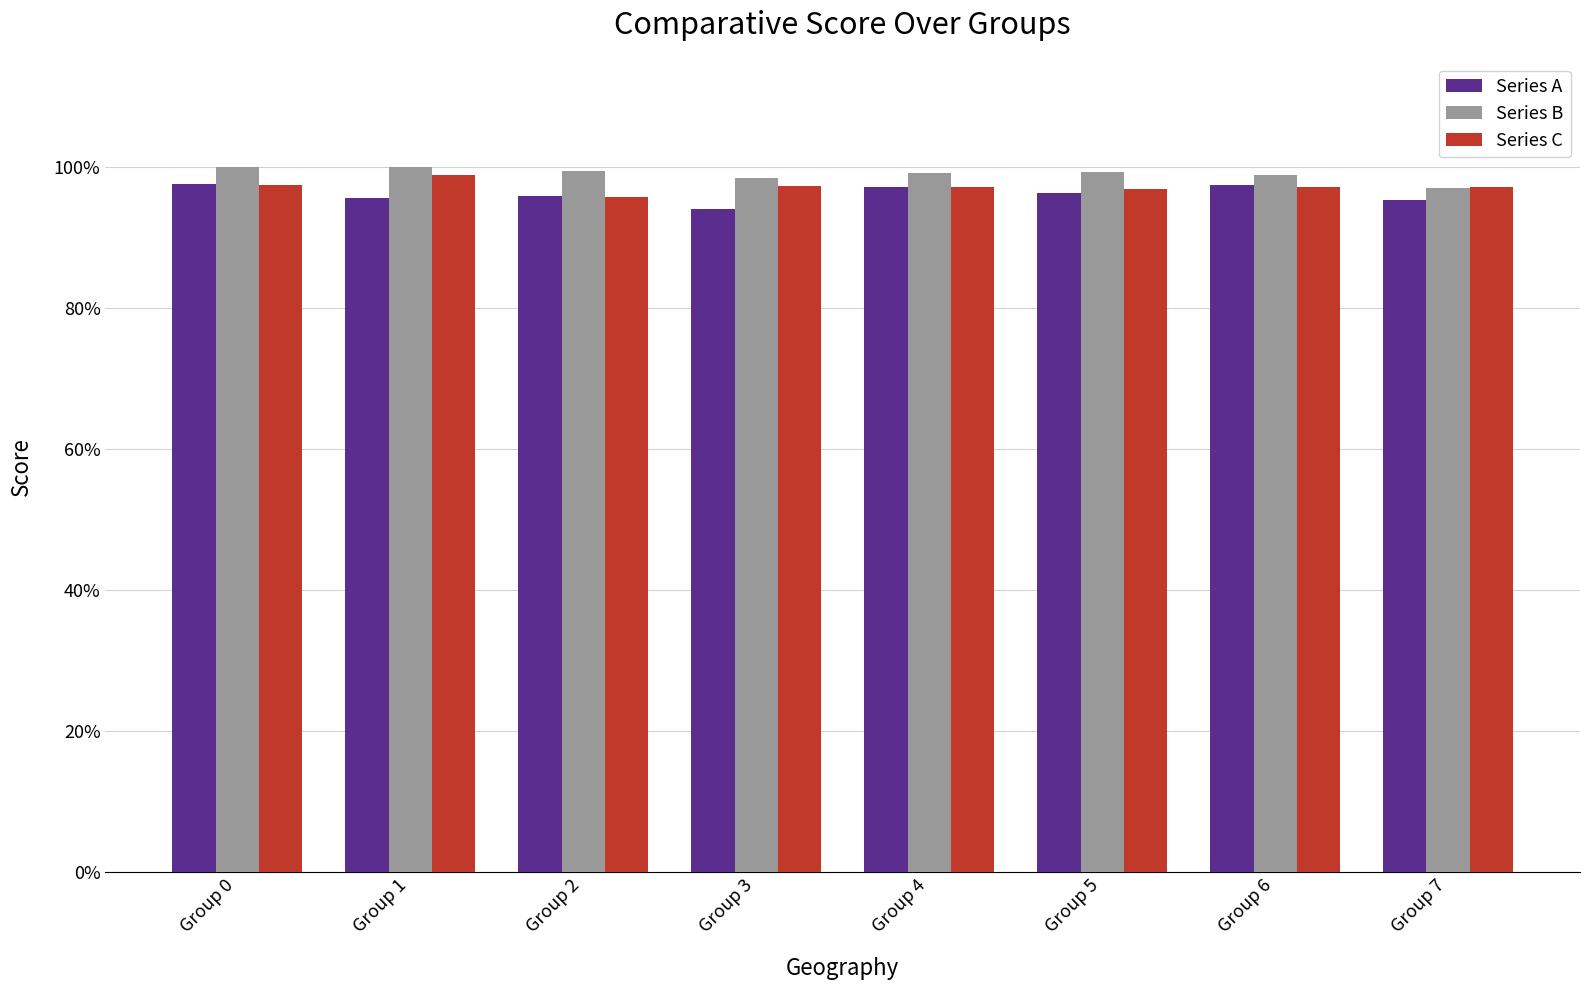

Does the chart contain any negative values?

No